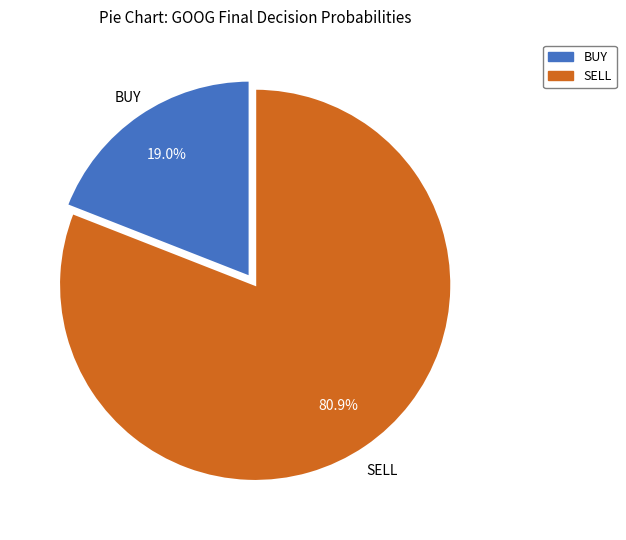

To the nearest percent, what is the difference between the SELL and BUY slice percentages?

62%